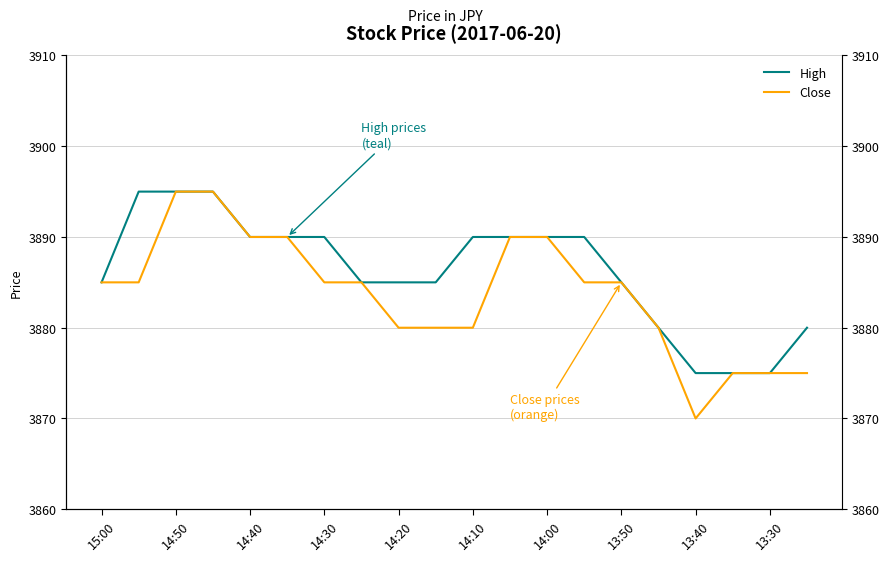

What is the difference between the second highest and second lowest values in the Close series?

20